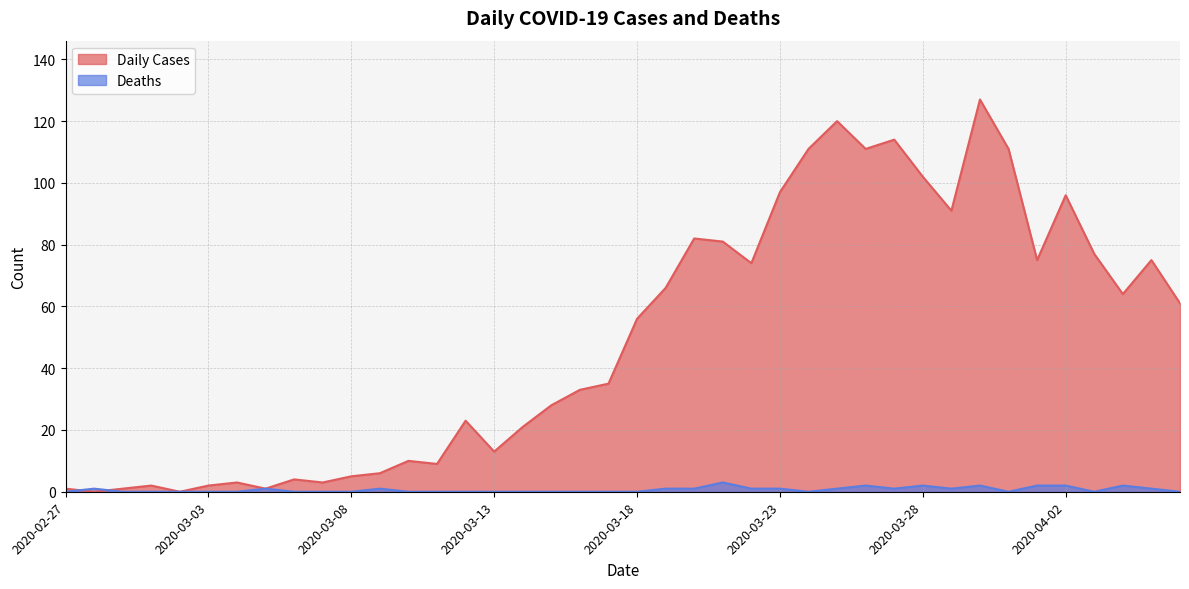

What is the average value of the Deaths series?

1